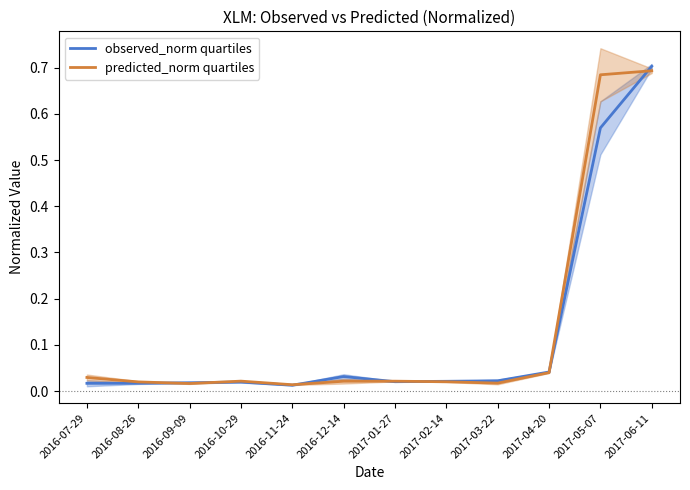

At which category is the sum across all series the highest?

2017-06-11